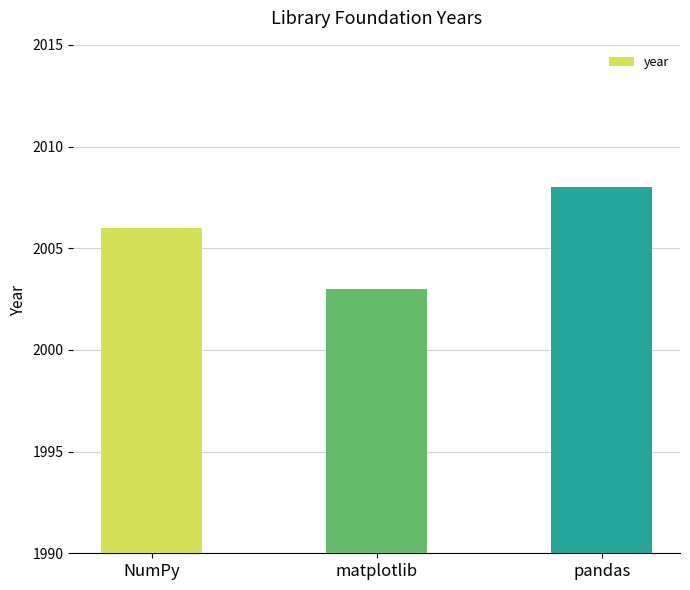

At which label is the value closest to 2005?

NumPy